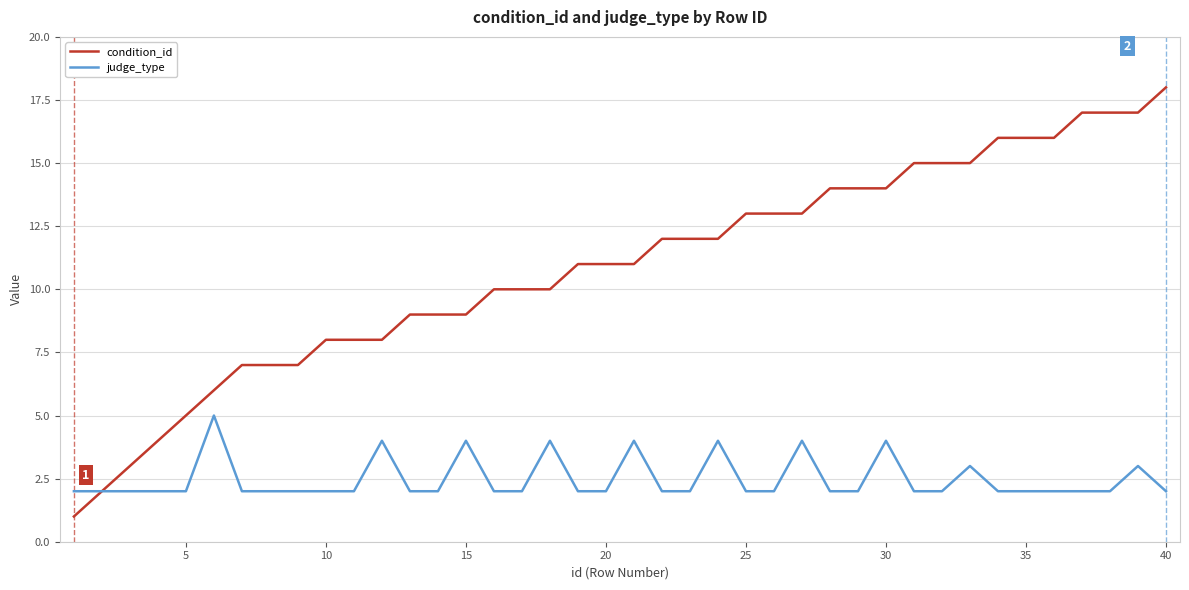

Which series has the widest spread of values?

condition_id